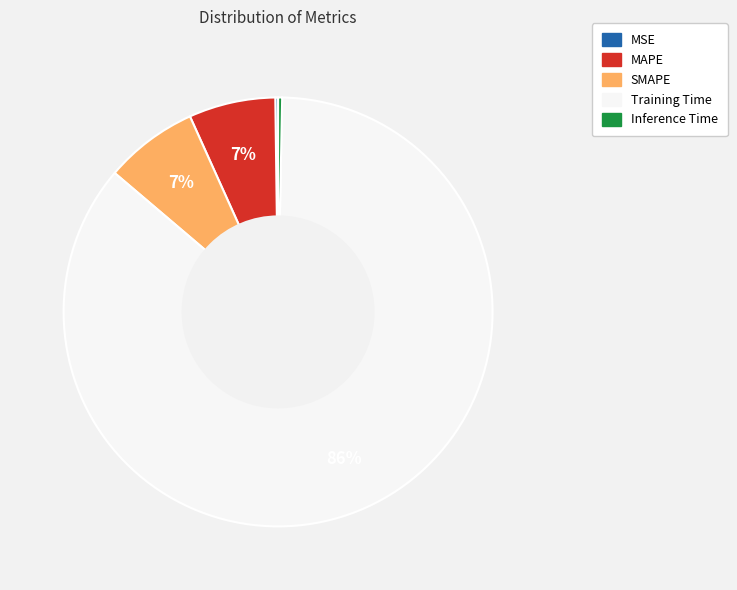

To the nearest percent, what percentage of the pie is MAPE?

7%